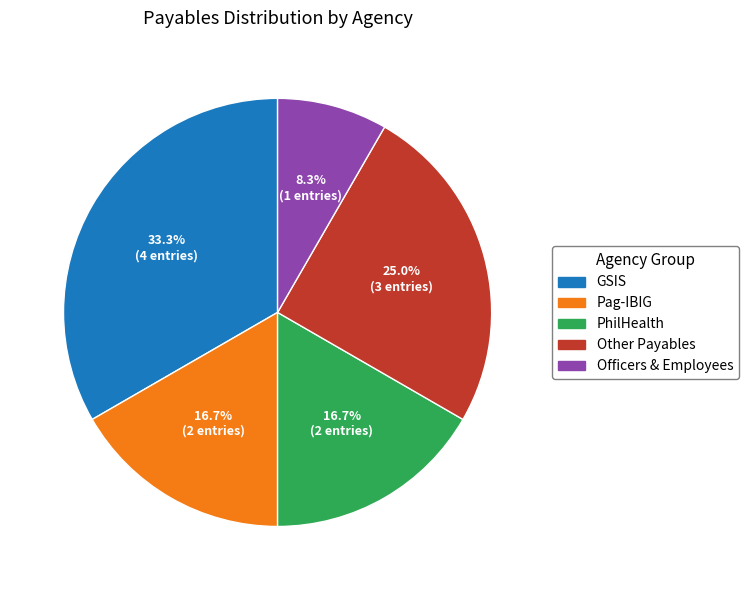

Which category has the smallest portion of the pie?

Officers & Employees